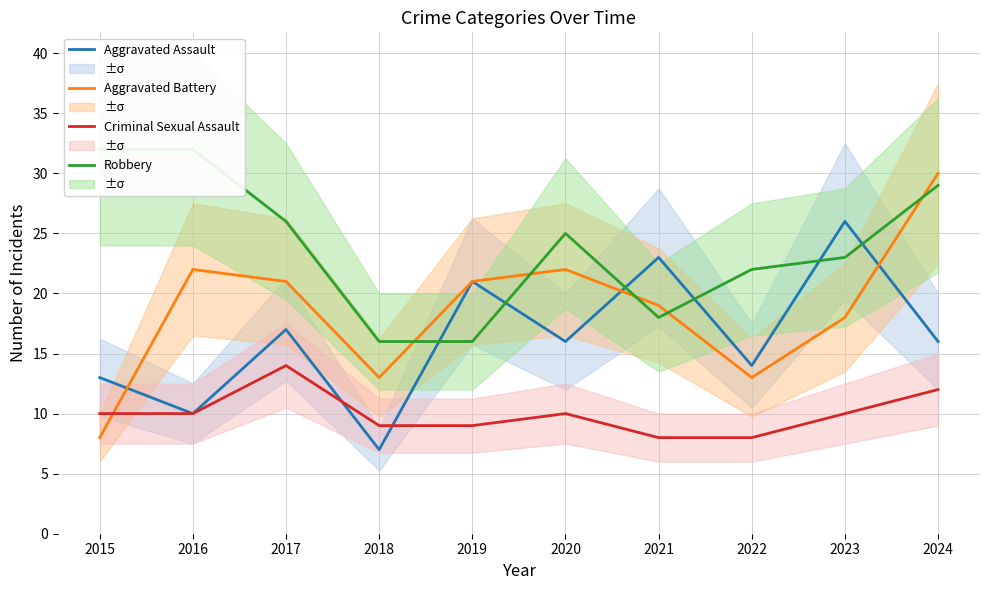

Where do Aggravated Battery and Robbery first cross each other?

2018 and 2019